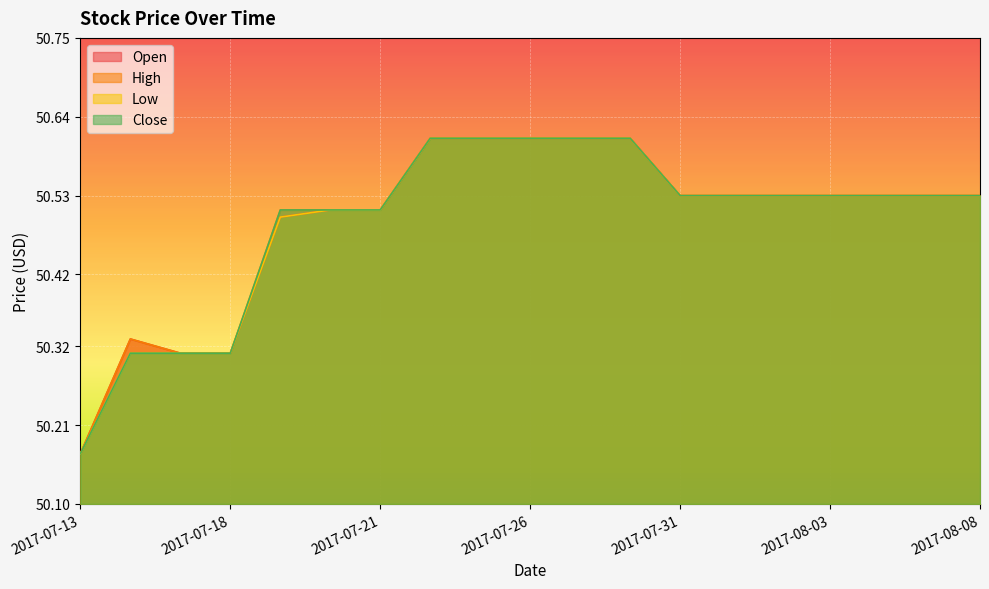

Rank the categories by Low value from lowest to highest.

2017-07-13, 2017-07-14, 2017-07-17, 2017-07-18, 2017-07-19, 2017-07-20, 2017-07-21, 2017-07-31, 2017-08-01, 2017-08-02, 2017-08-03, 2017-08-04, 2017-08-07, 2017-08-08, 2017-07-24, 2017-07-25, 2017-07-26, 2017-07-27, 2017-07-28